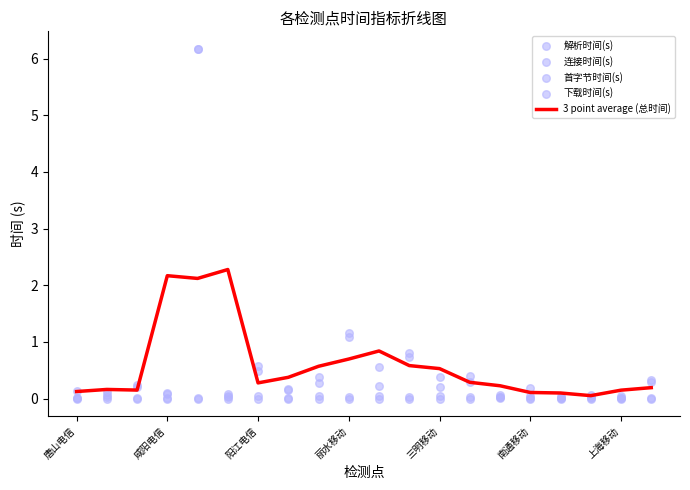

Is the value of 下载时间(s) at 17 greater than the value of 连接时间(s) at 南通移动?

No